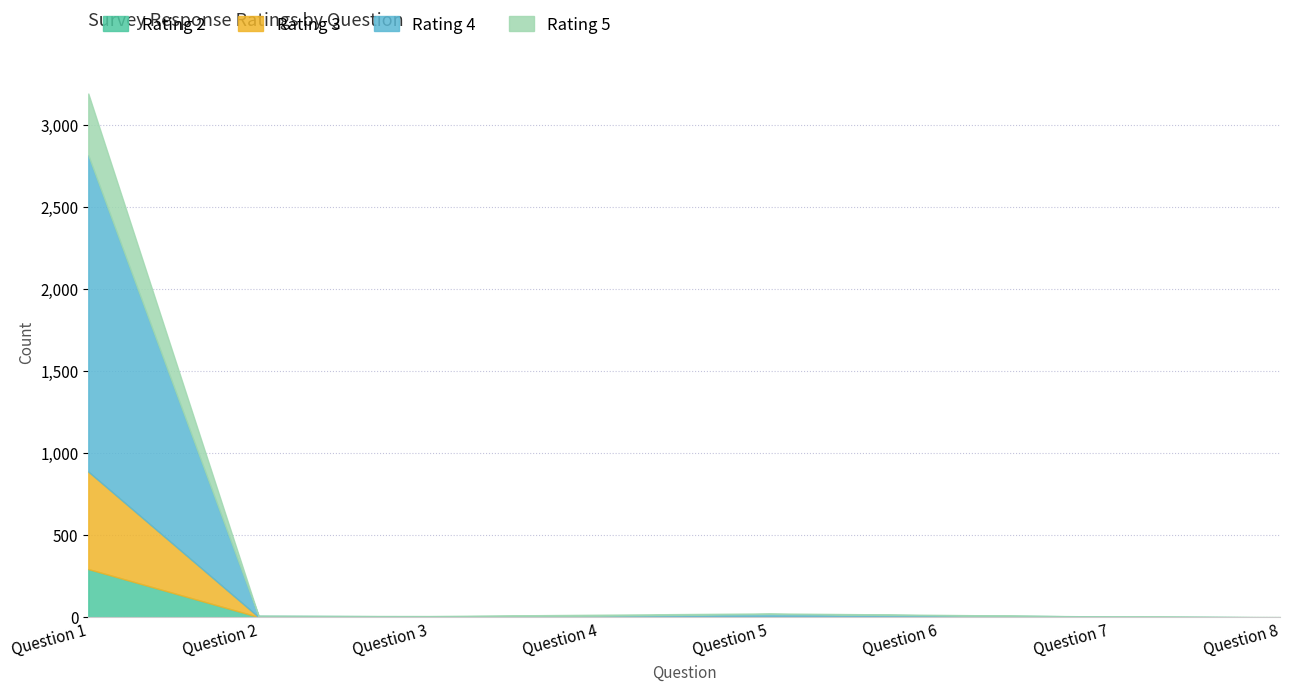

Reading left to right, extract all data points from this chart.

Rating 2: 294	2	0	2	1	1	0	0
Rating 3: 594	0	2	1	3	2	1	0
Rating 4: 1927	7	4	7	16	9	4	0
Rating 5: 376	0	2	6	4	3	0	2